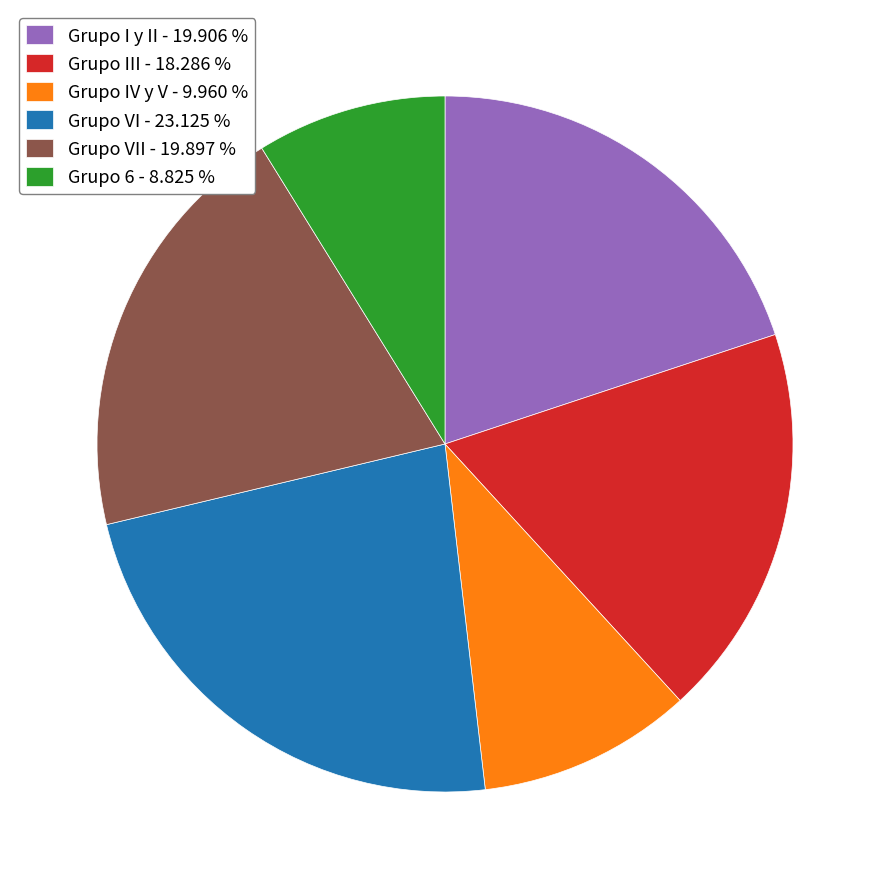

Count the number of slices in the pie.

6